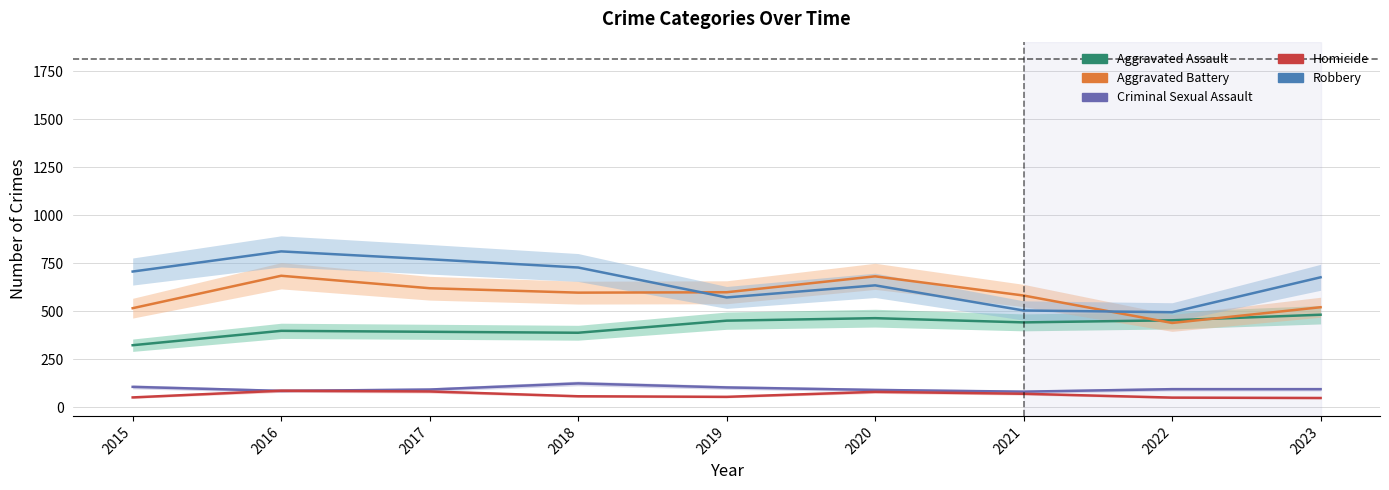

The value of Criminal Sexual Assault at 2020 is 154. True or false?

False